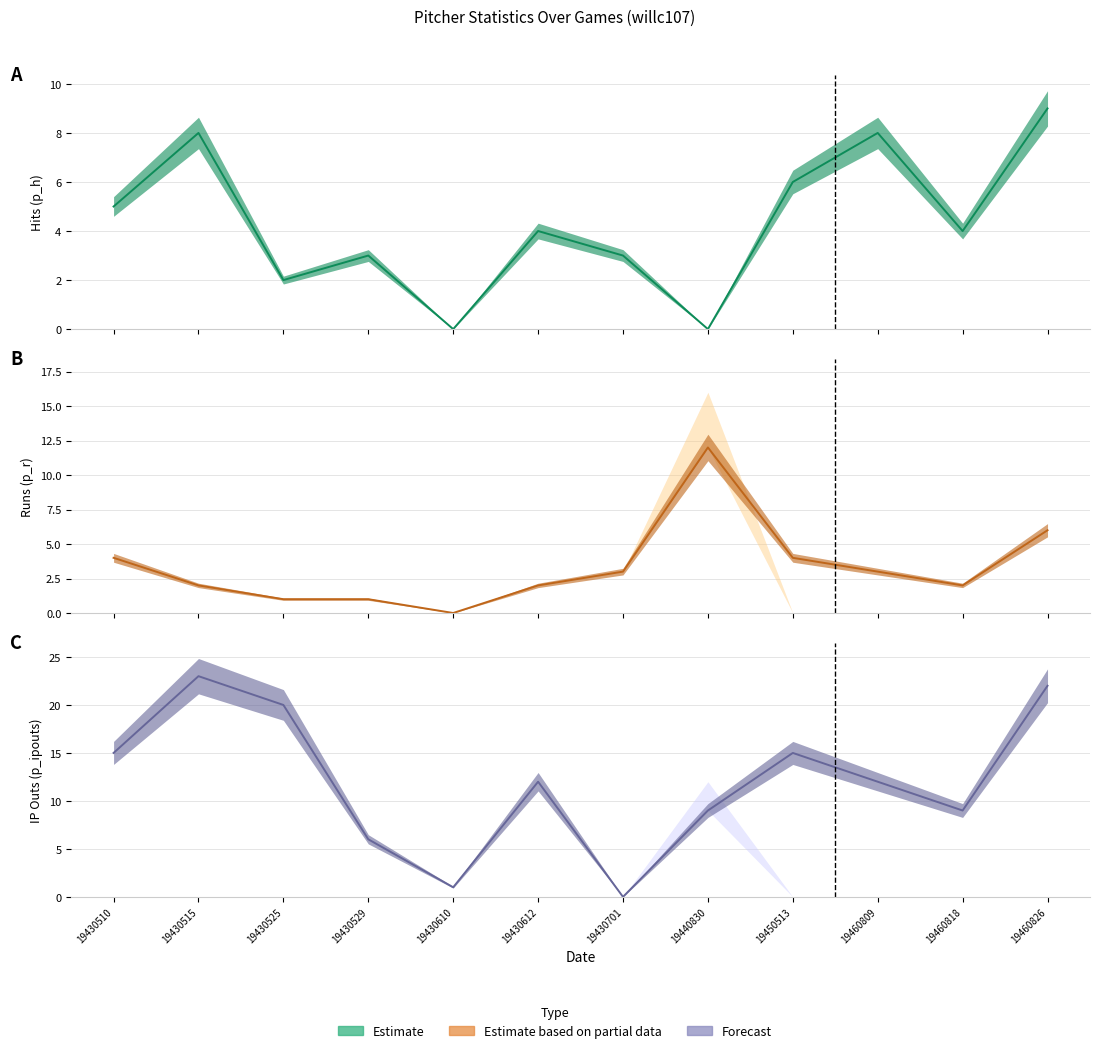

What is the maximum value for p_h central?

9